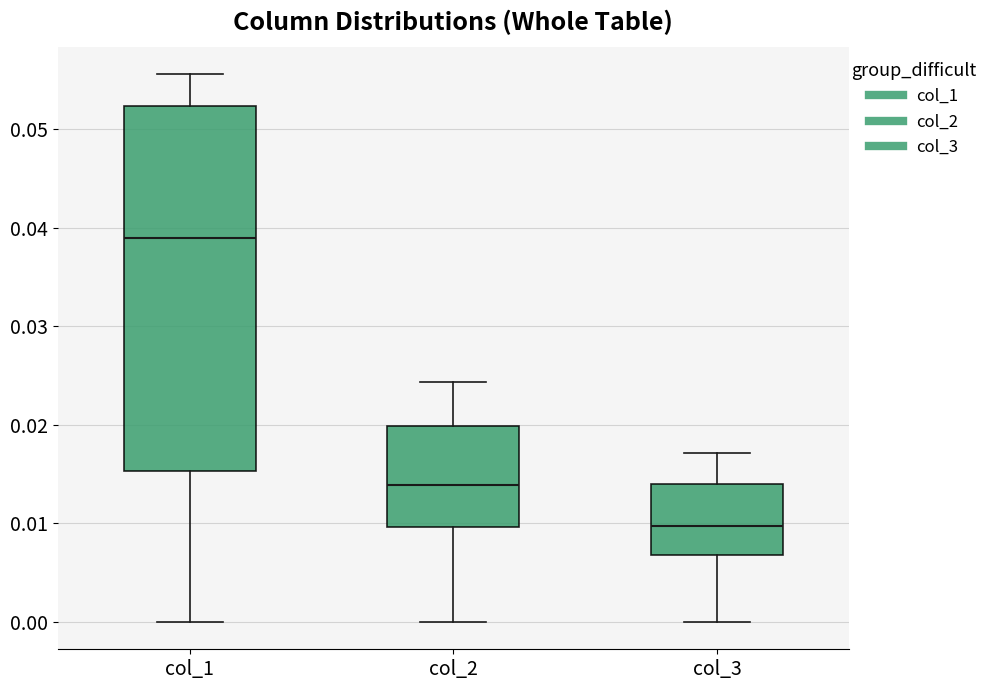

Where does the lower whisker of the box for col_1 end on the y-axis? The values are not printed on the chart, so give them approximately, as read against the axis.

0.000